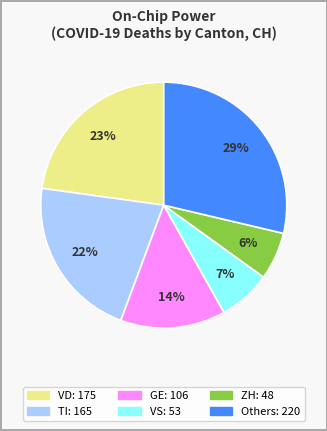

How many slices are in this pie chart?

6